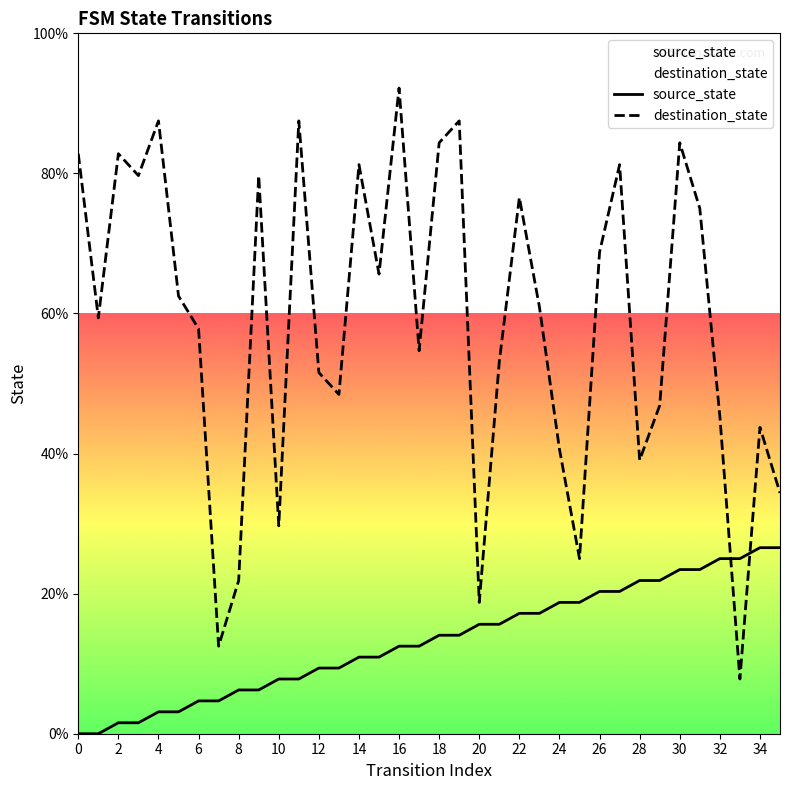

What are all the series names shown in the legend?

source_state, destination_state